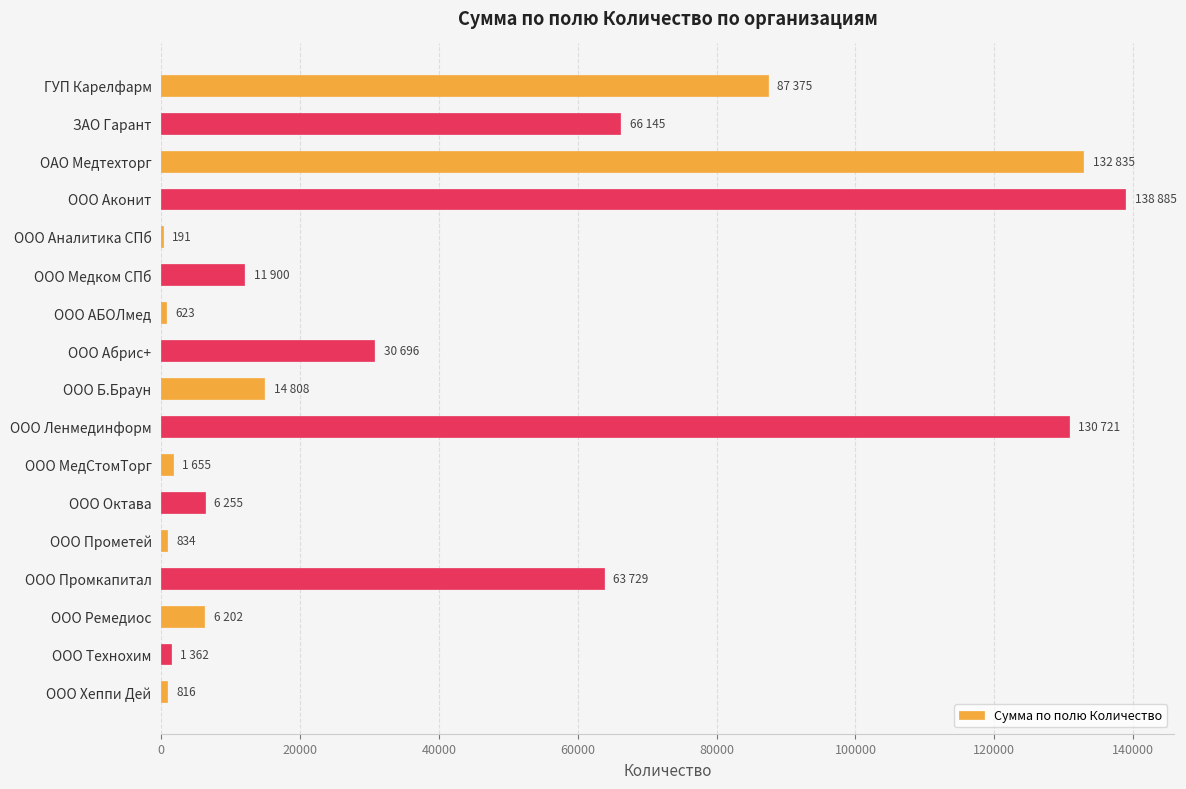

Which label corresponds to the largest value in the chart?

ООО Аконит